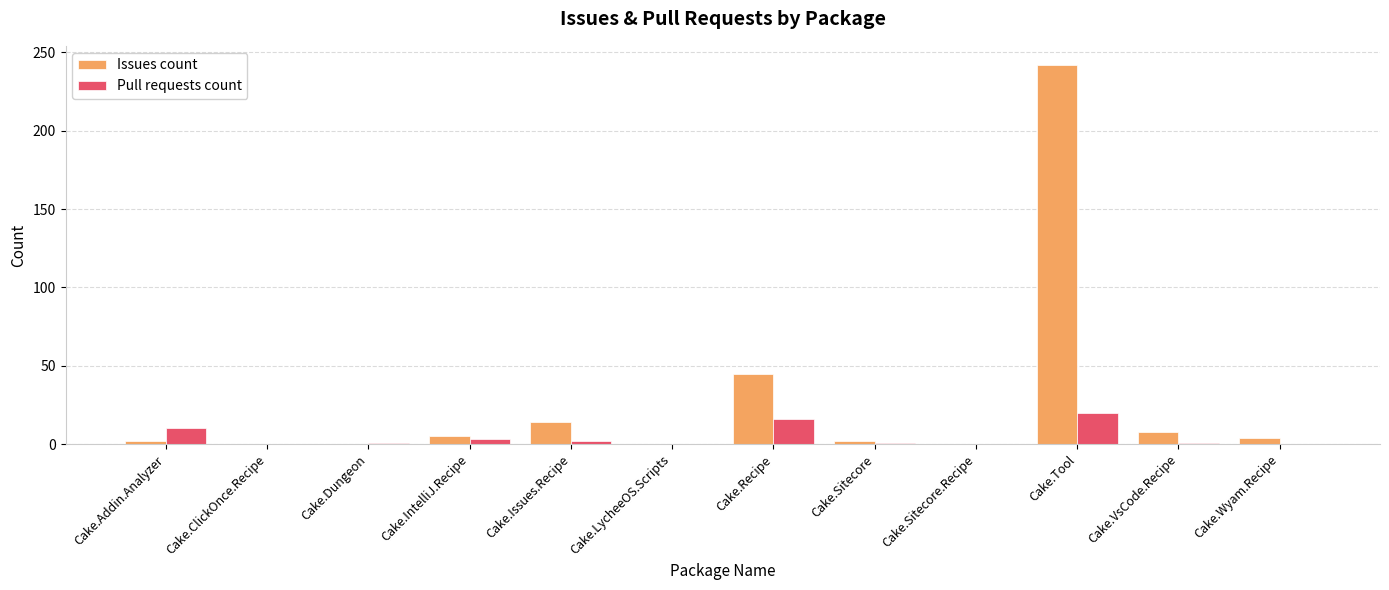

What is the greatest value displayed?

242